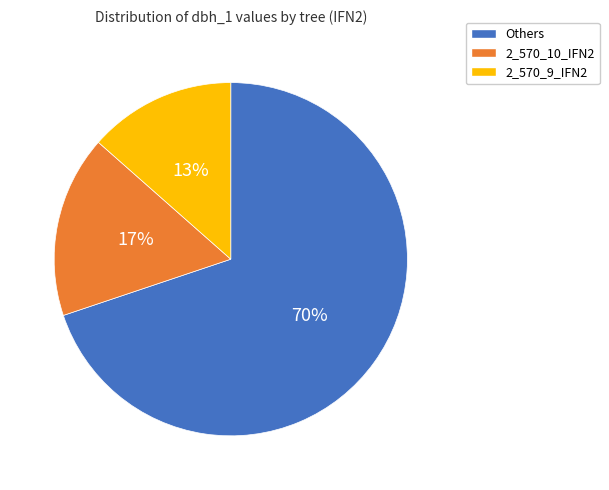

Count the number of slices in the pie.

3